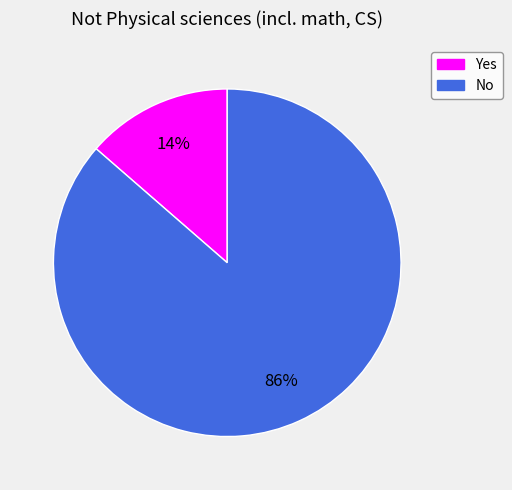

To the nearest percent, what portion does No represent?

86%